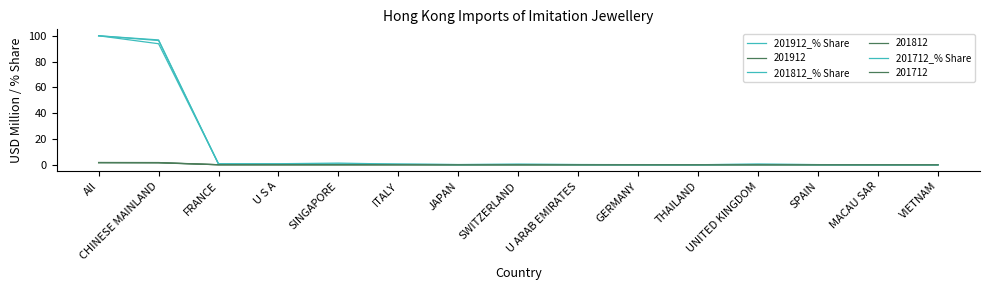

What is the total value across all series at SPAIN?

0.3